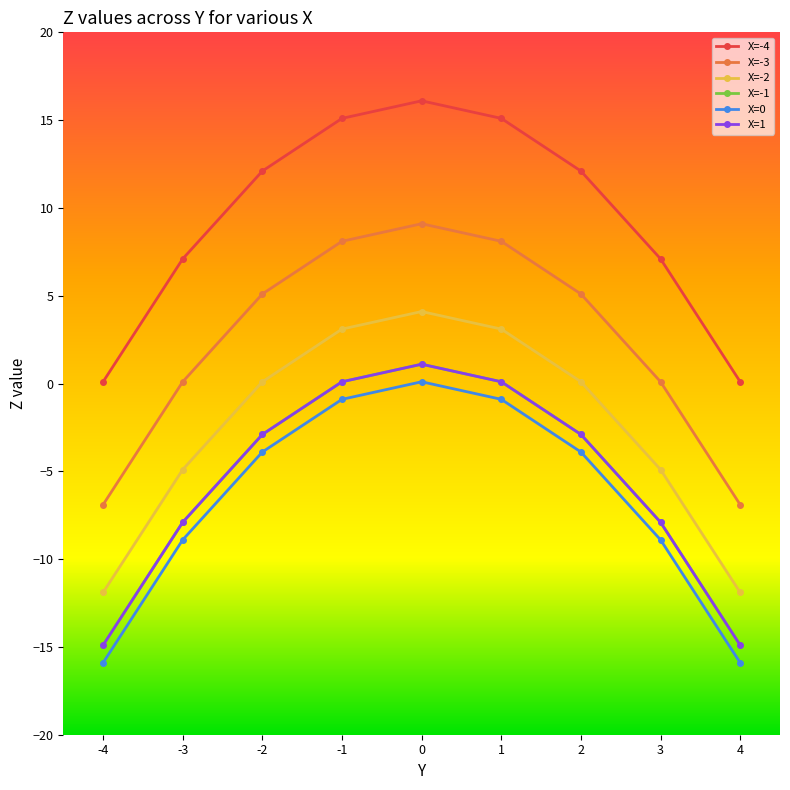

What is the difference between the maximum and minimum values in the X=-4 series?

16.0